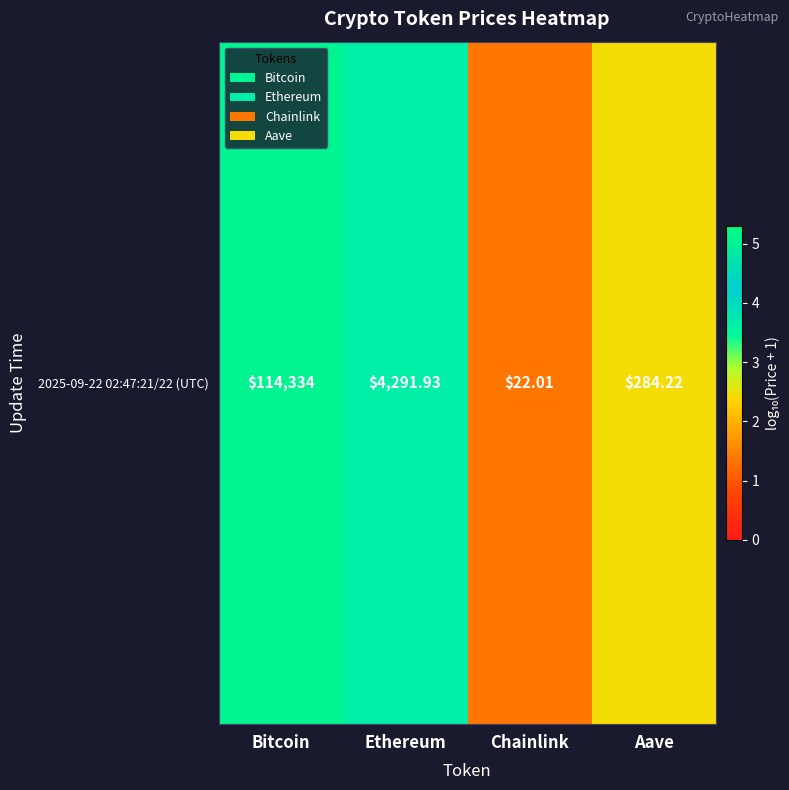

At which label is the value closest to 3?

Aave